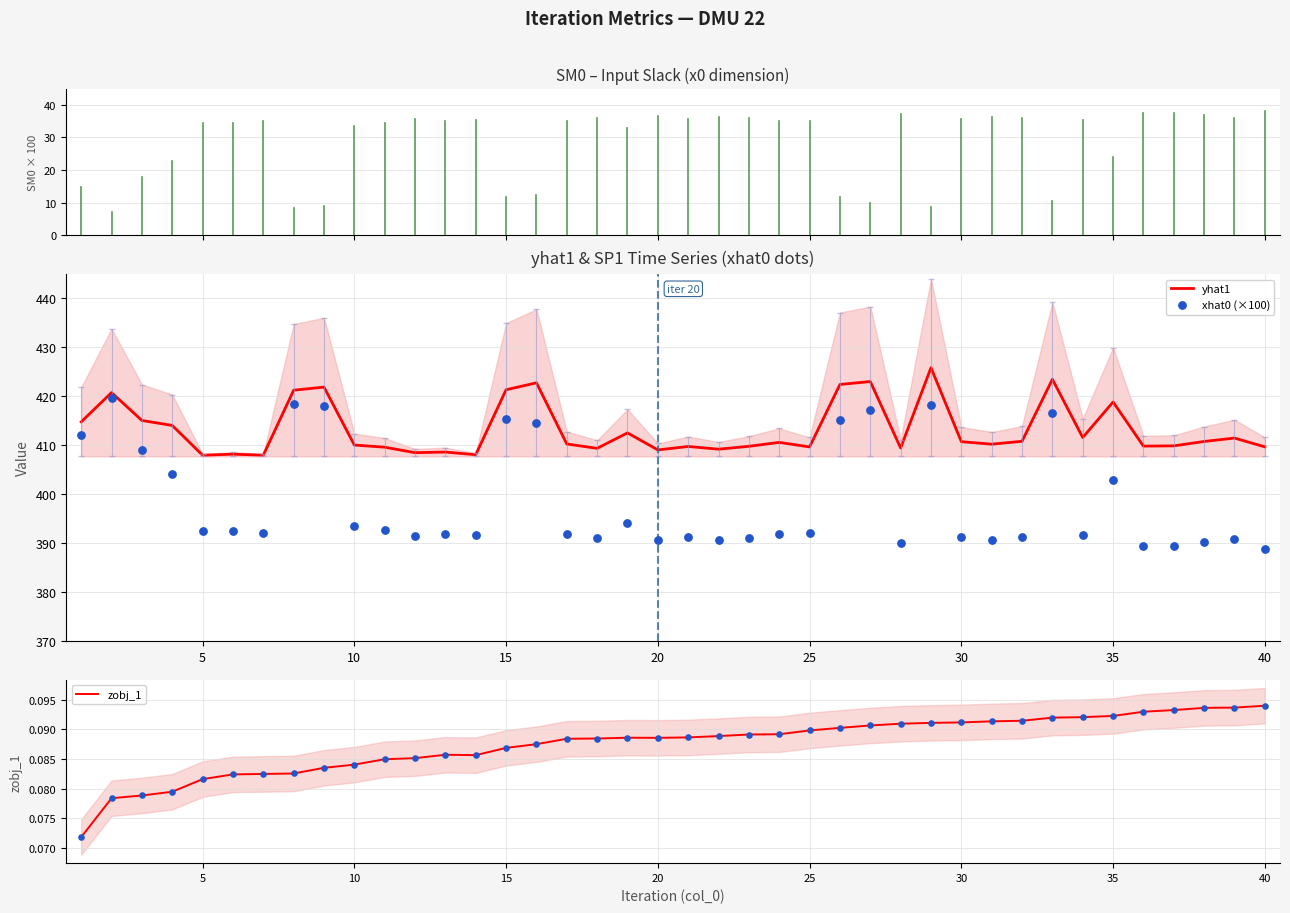

Which series has the largest Y range (max minus min)?

xhat0 (×100)